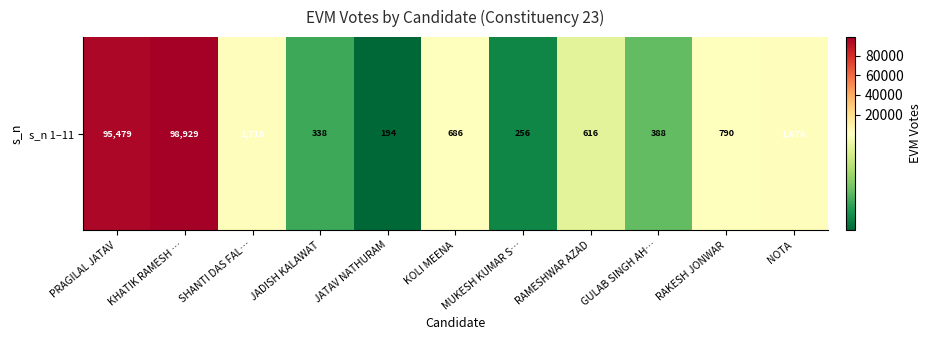

What is the sum of the values at JADISH KALAWAT and RAKESH JONWAR?

1128